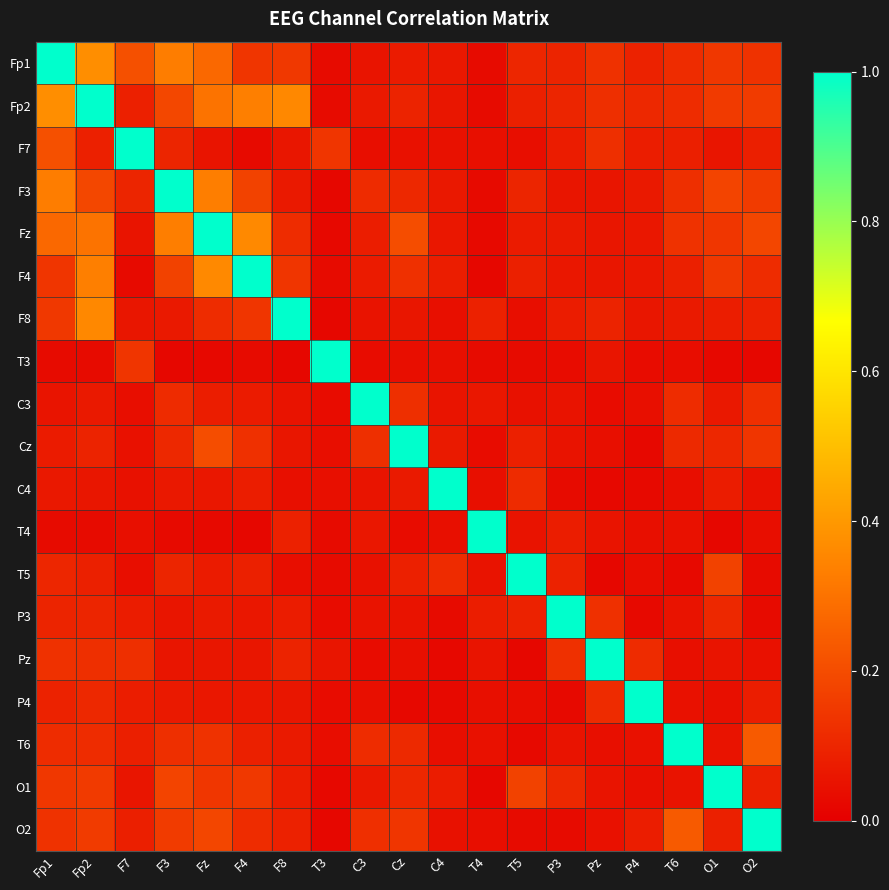

Which series has the largest total across all categories?

Fp2